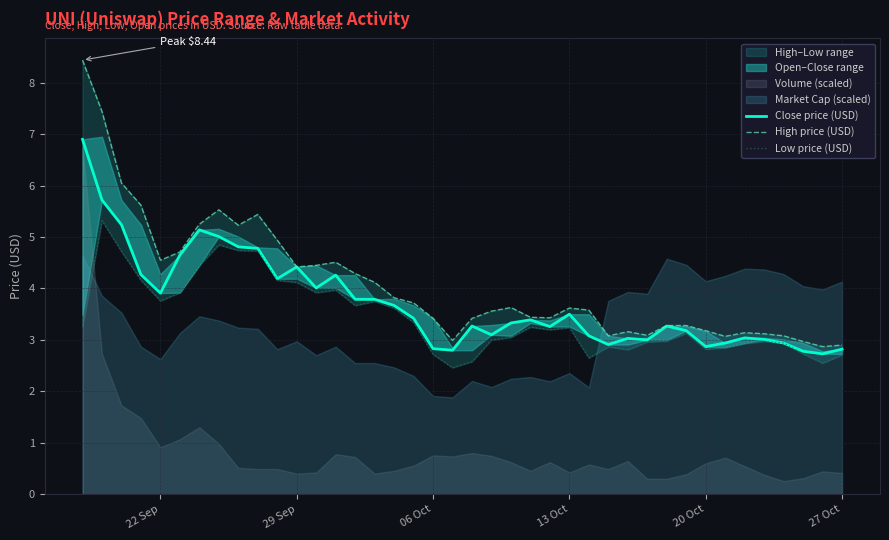

At how many categories does at least one series exceed 5?

8